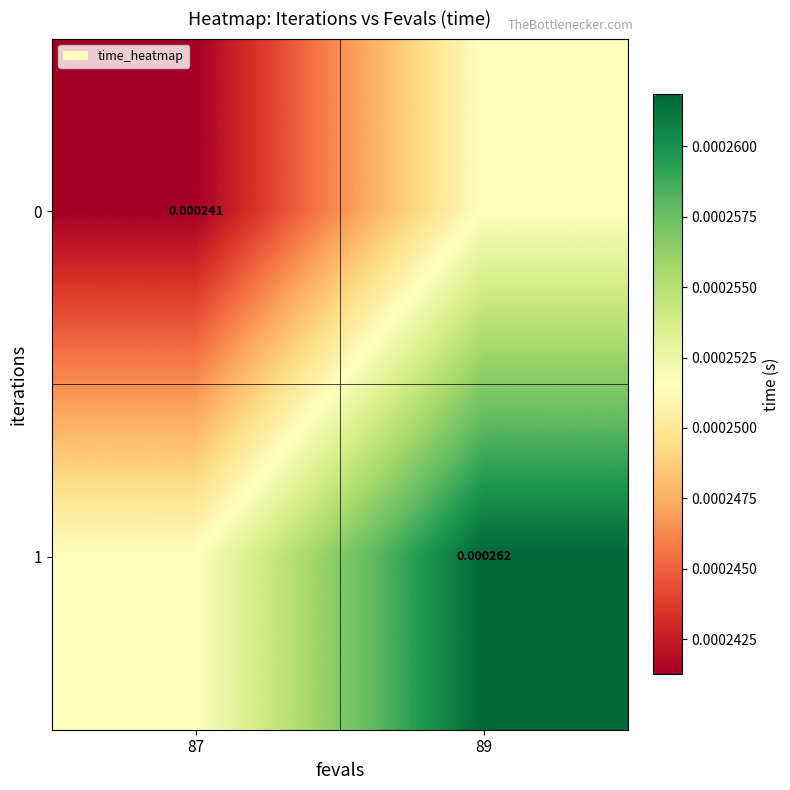

How many 0 values are between 0 and 1?

2